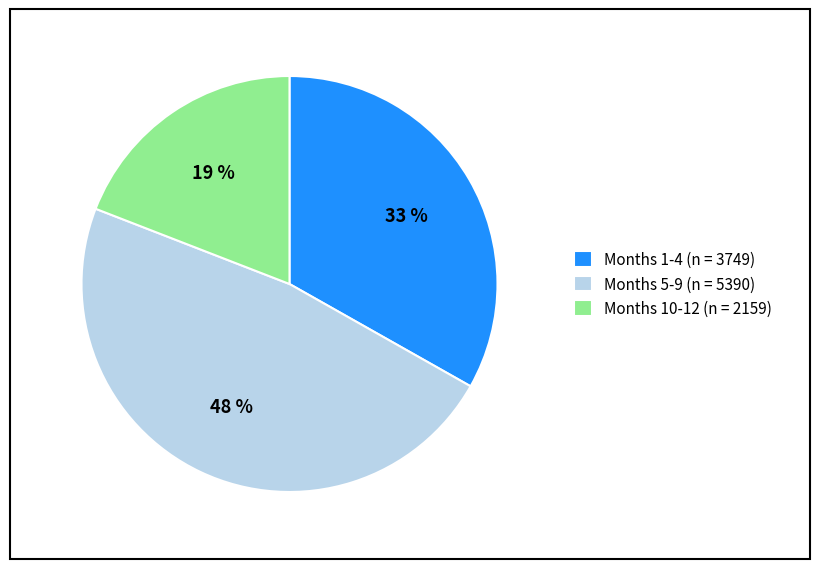

What percentage is the Months 1-4 (n = 3749) slice, to the nearest percent?

33%